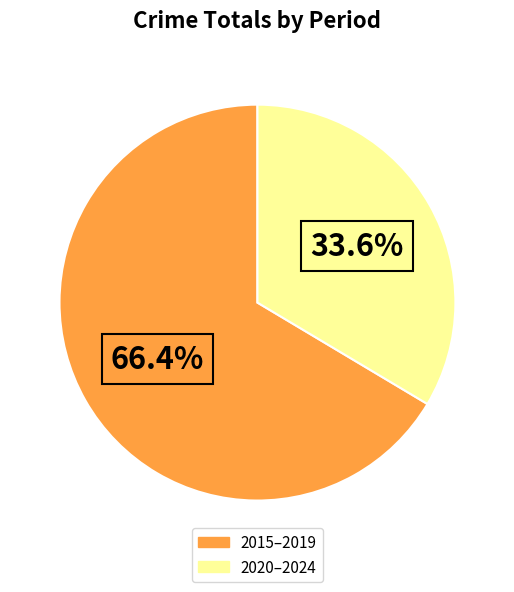

Does any single category account for the majority?

Yes